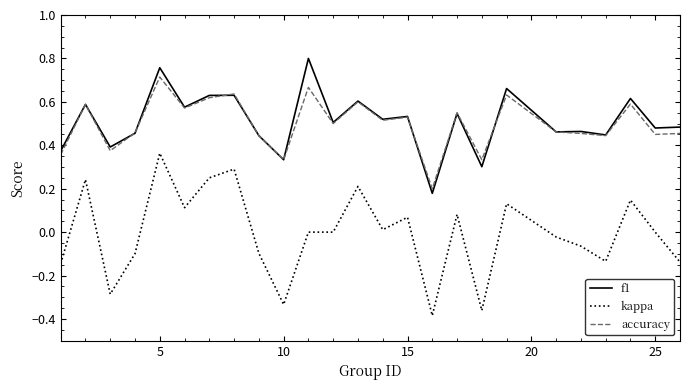

True or false: f1 and kappa intersect in this chart.

False